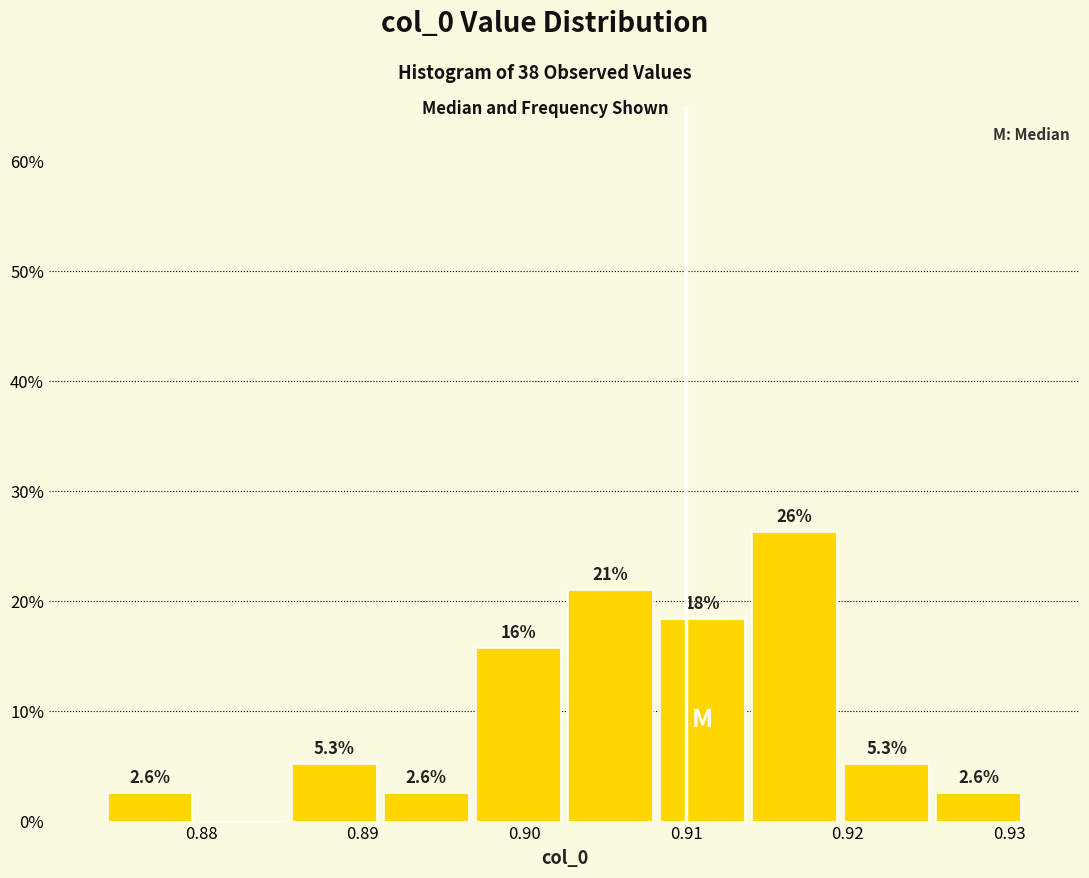

Which range on the x-axis has the tallest bar?

0.914 to 0.920